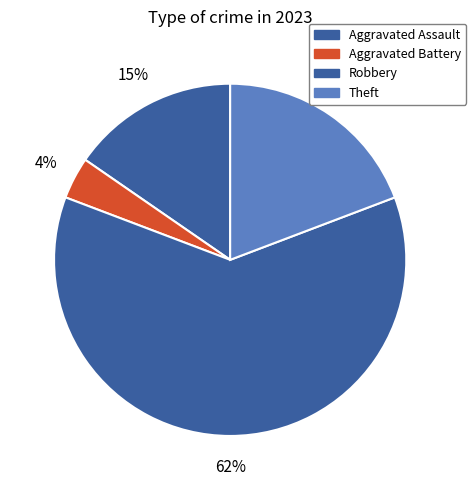

What is the smallest slice in the pie chart?

Aggravated Battery